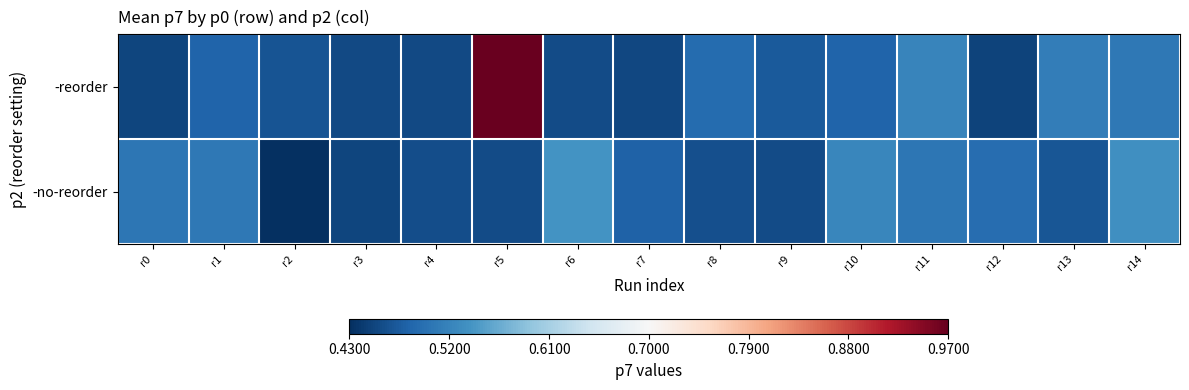

Which series has the largest total across all categories?

-reorder